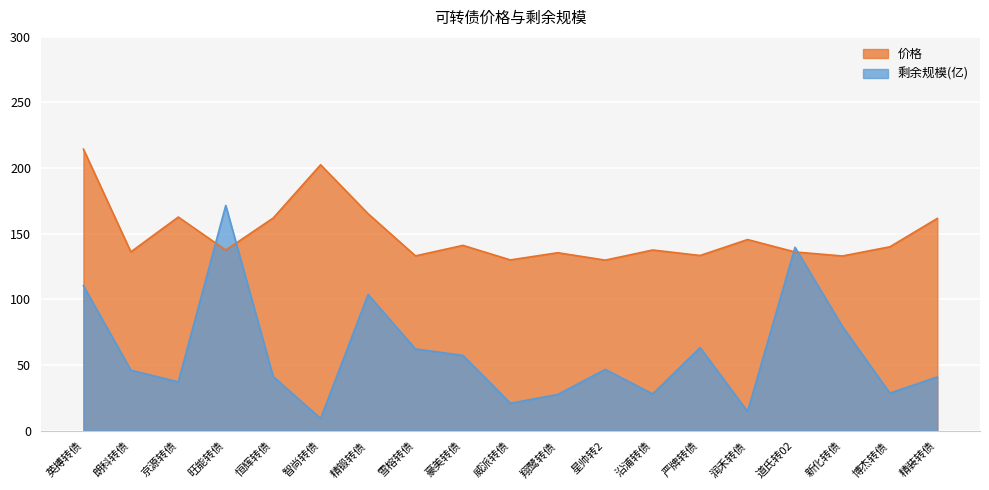

What is the minimum value for 剩余规模(亿)?

9.2